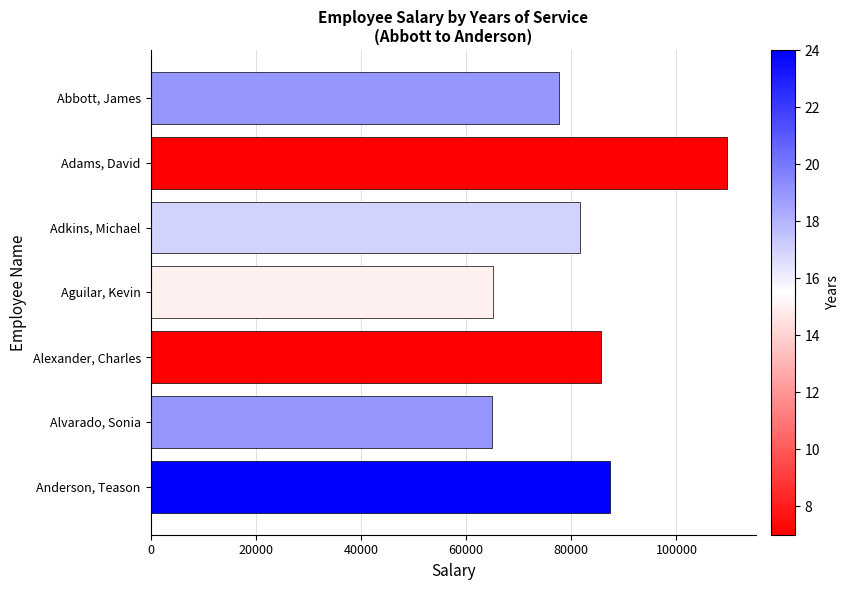

What is the maximum value shown in the chart?

109640